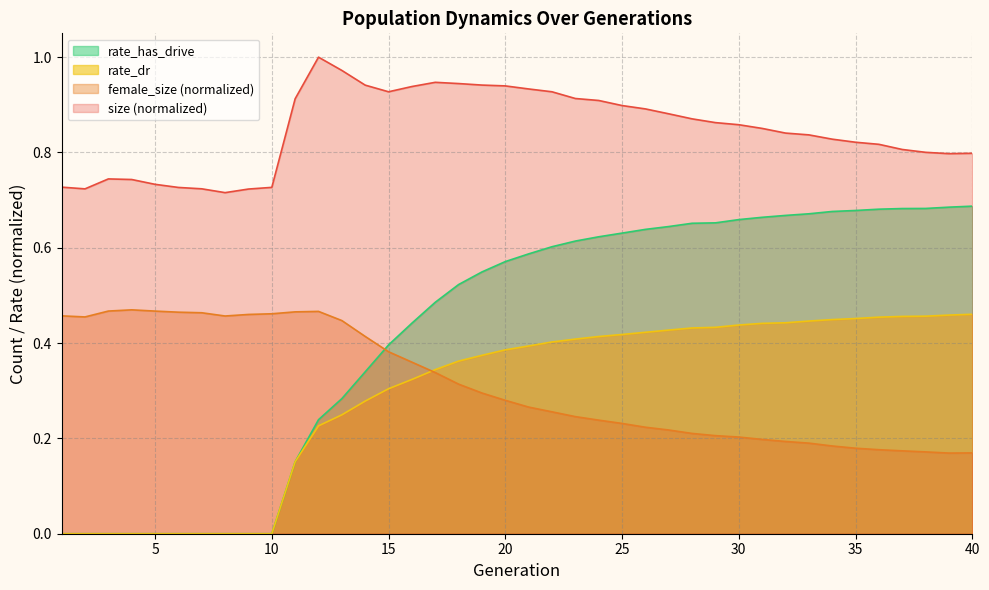

Where do female_size and rate_dr first cross each other?

16 and 17